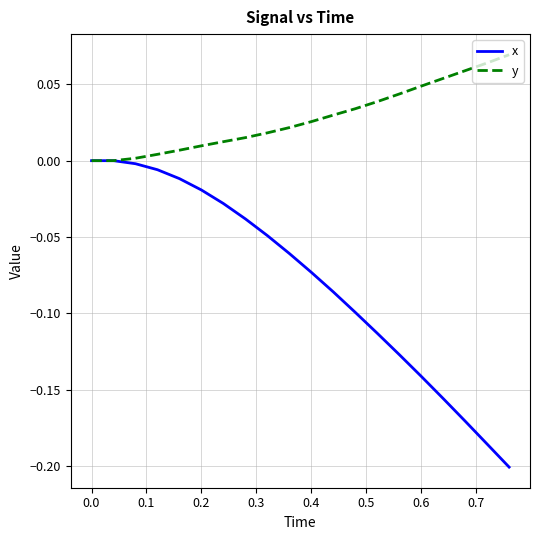

Rank the series by their average value, from lowest to highest.

x, y